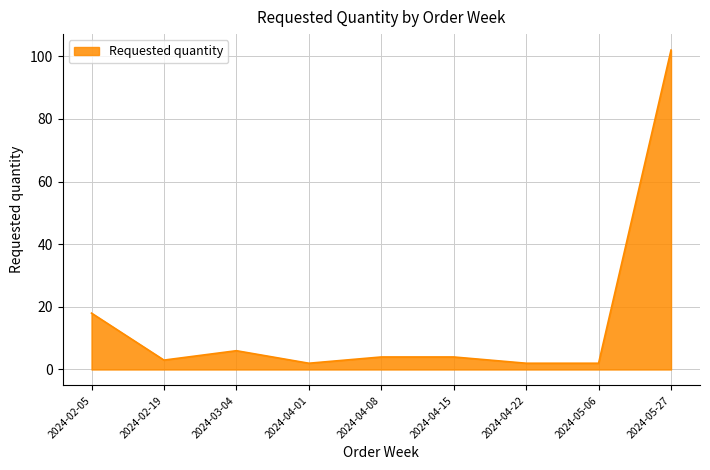

What is the change in value from 2024-02-19 to 2024-04-22?

-1